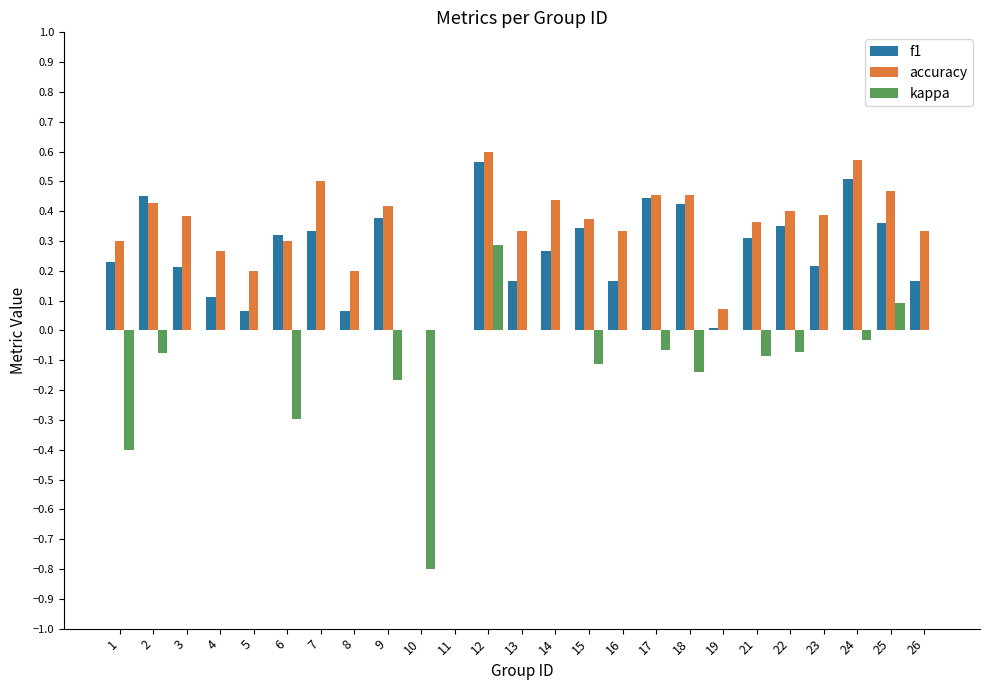

Which series changed the most between 4 and 18?

f1